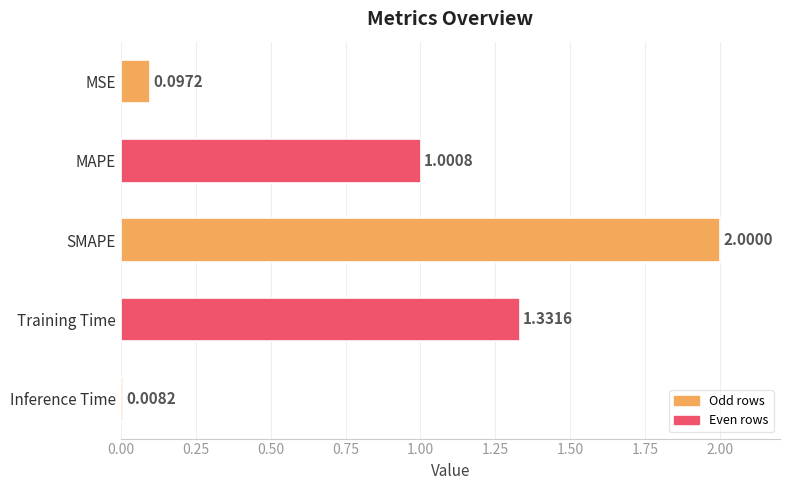

Rank the categories by value from highest to lowest.

SMAPE, Training Time, MAPE, MSE, Inference Time